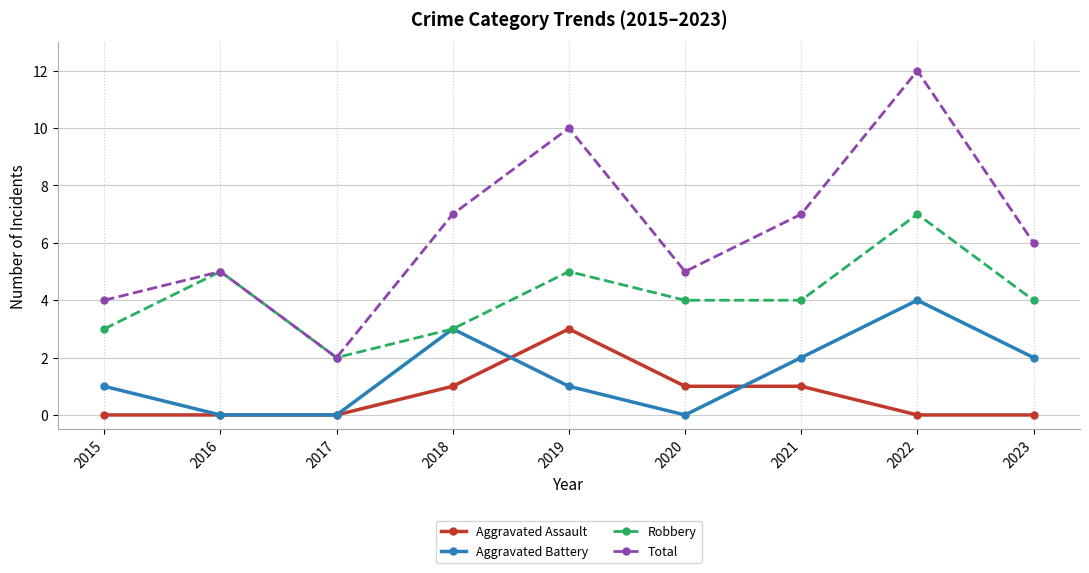

Count the number of categories in the chart.

9